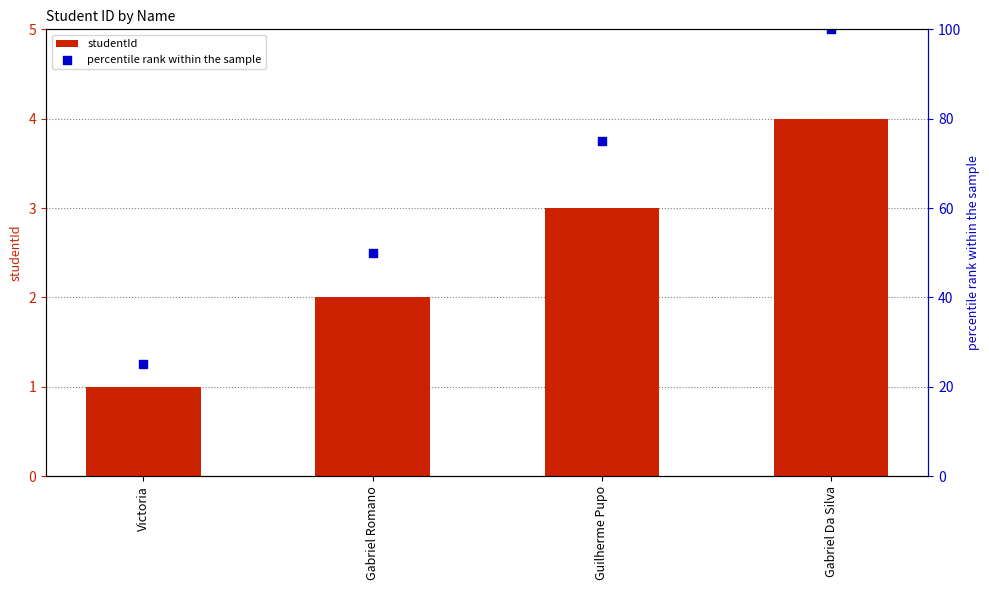

What is the total value across all series at Guilherme Pupo?

78